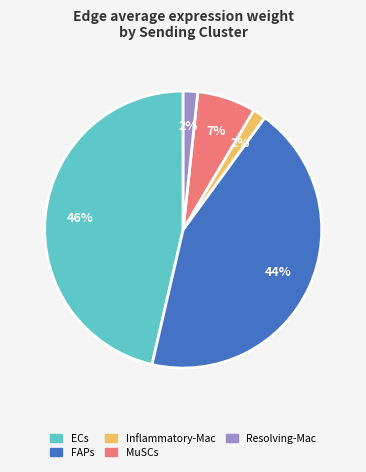

The ECs slice represents 53% of the pie. True or false?

False